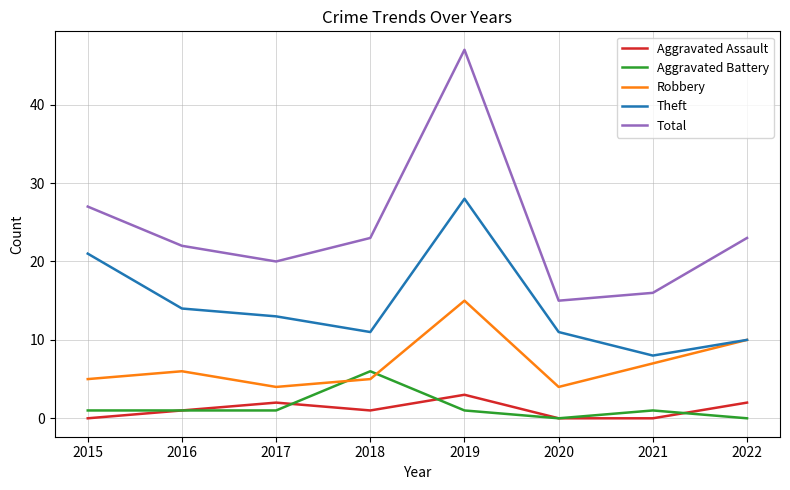

Which series has the largest total across all categories?

Total